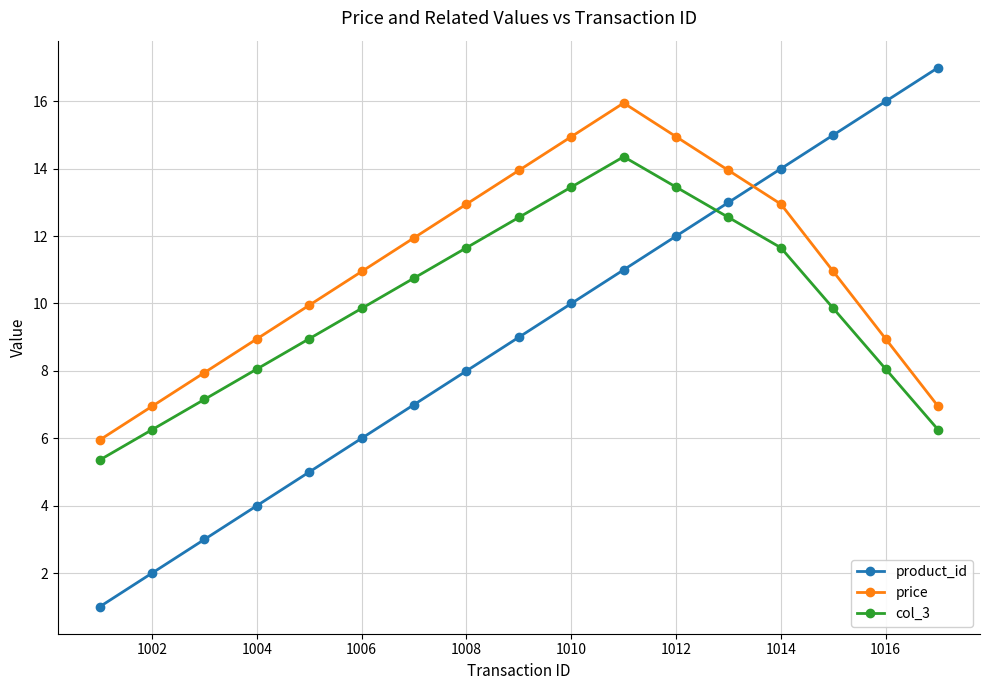

Which series has the largest total across all categories?

price